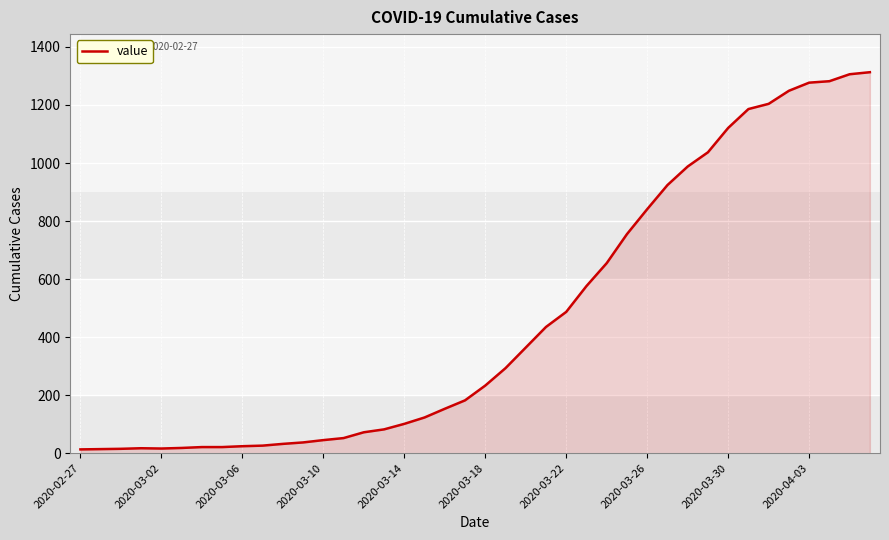

What is the average value?

465